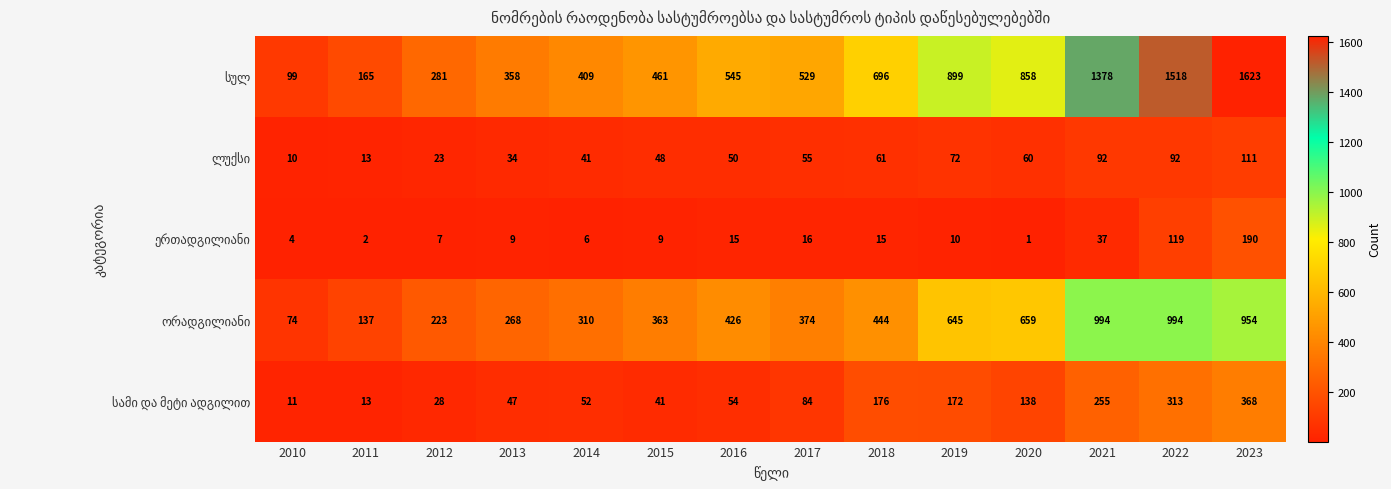

What is the maximum value shown in the chart?

1623